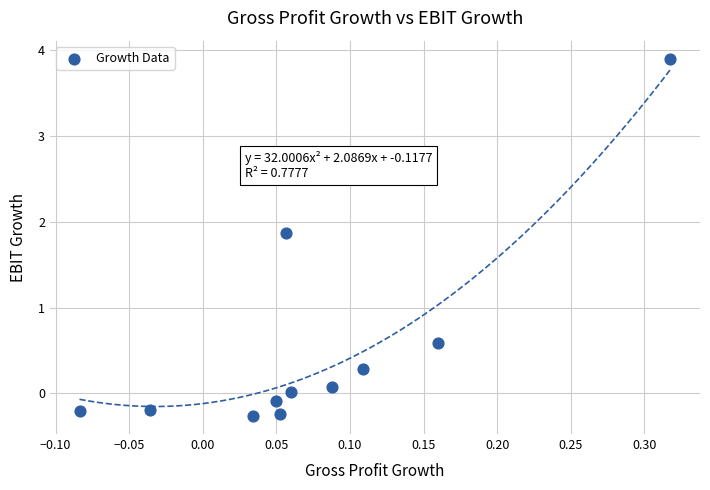

What Y value in the scatter plot is closest to 1?

0.6